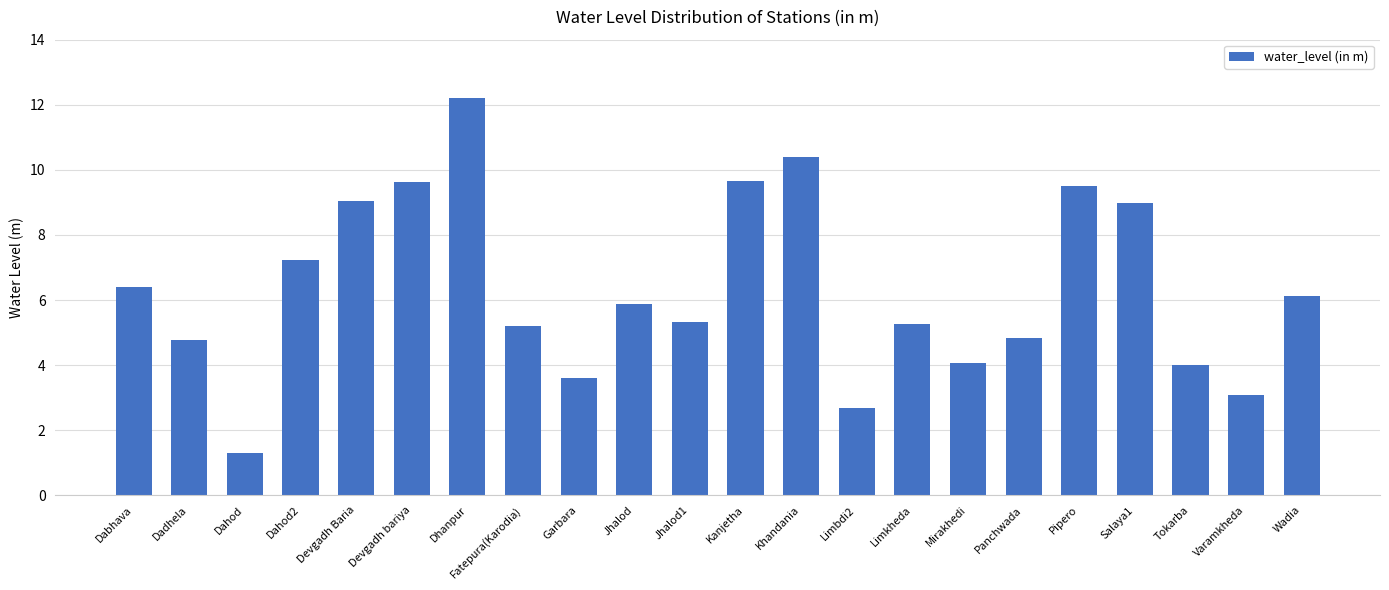

What is the smallest value displayed?

1.3